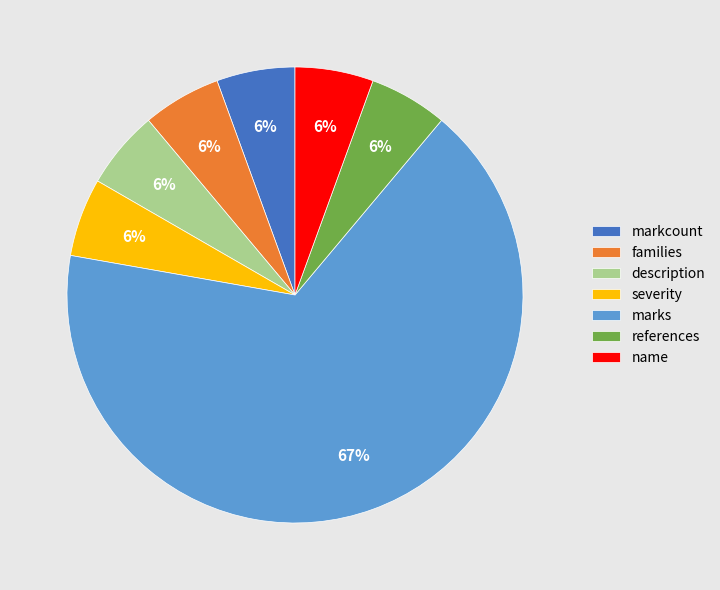

Do marks and references together represent more than half of the pie?

Yes